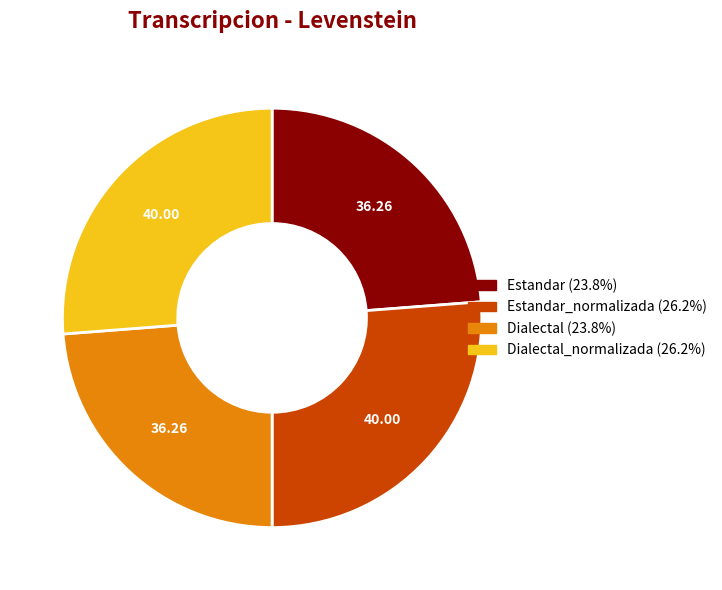

Is there any slice that represents more than half of the pie?

No